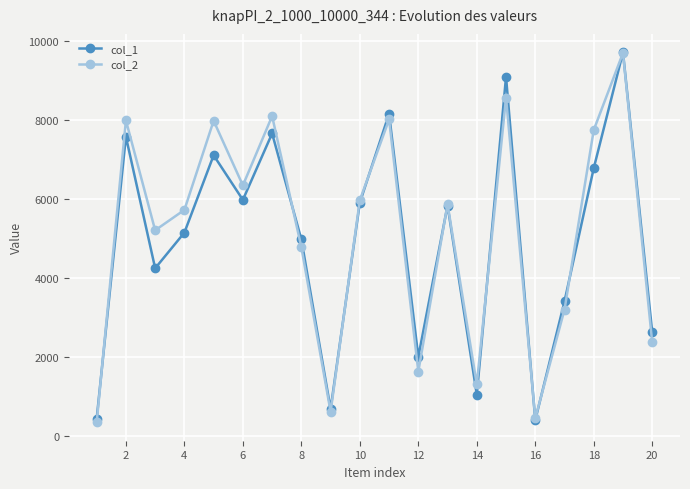

How many interior local peaks does the col_1 series have?

7